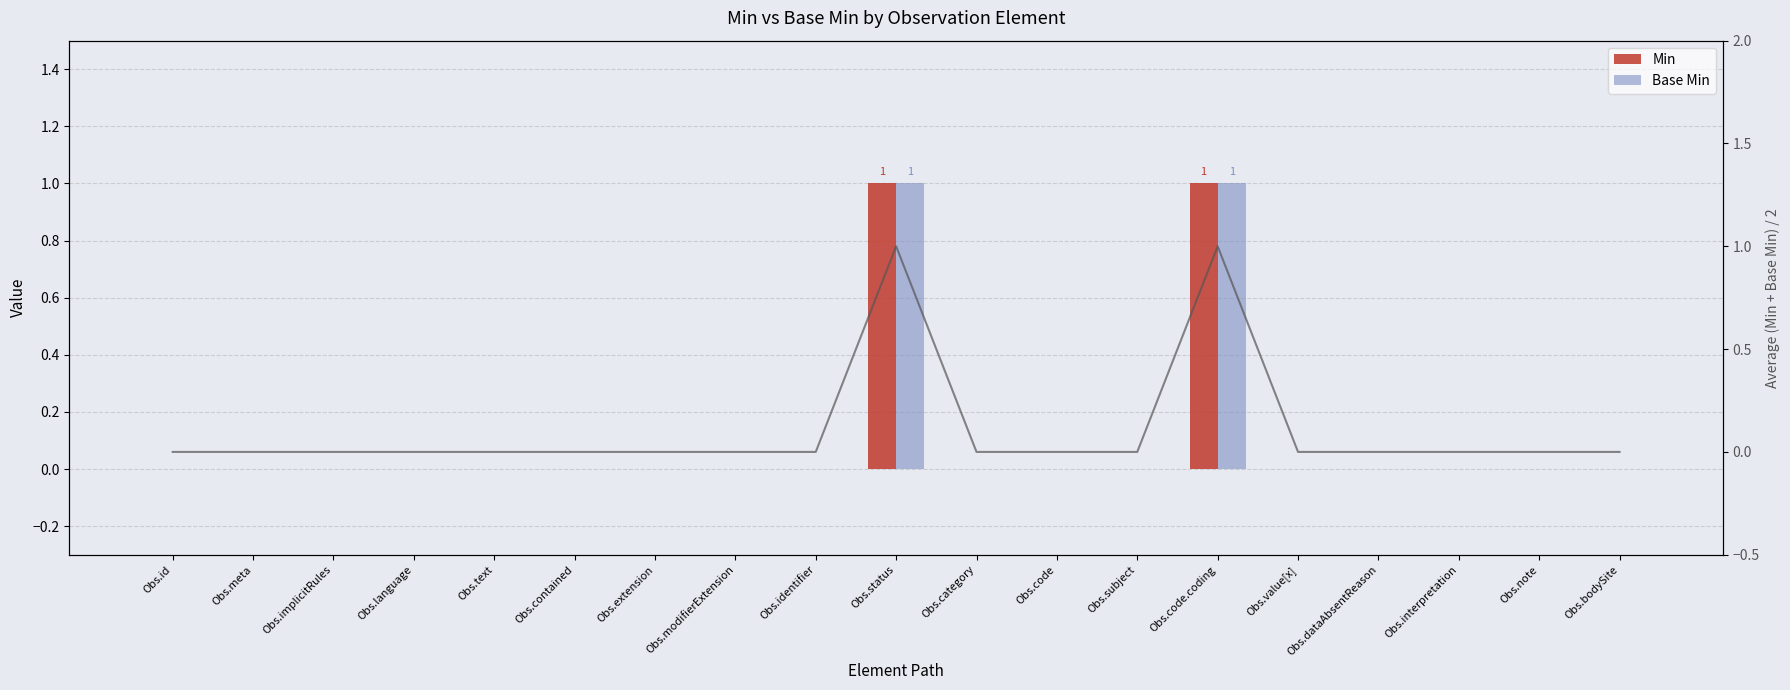

Count the Min values in the range 0 to 1.

19